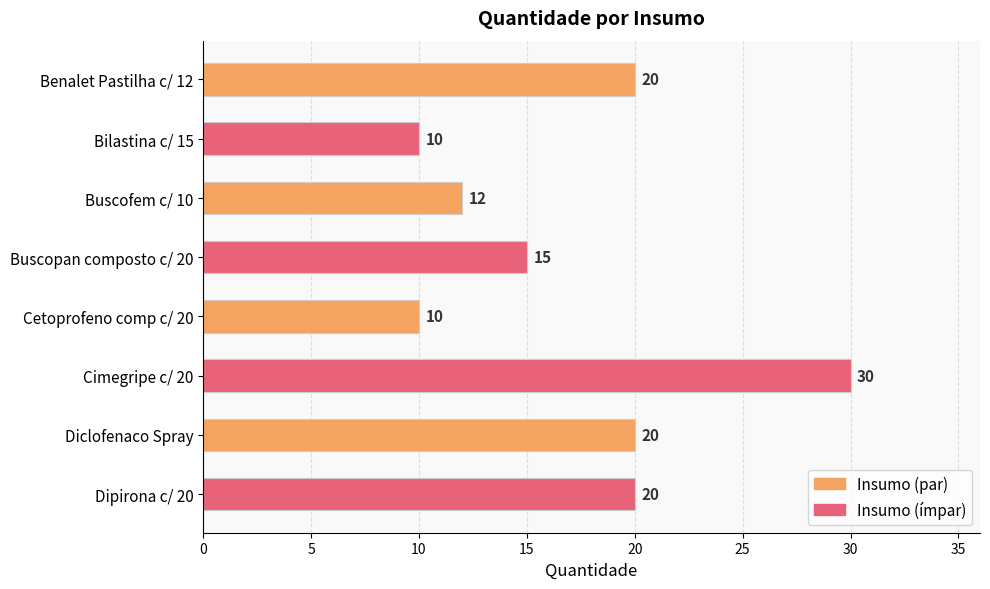

Between Buscofem c/ 10 and Diclofenaco Spray, which is larger?

Diclofenaco Spray